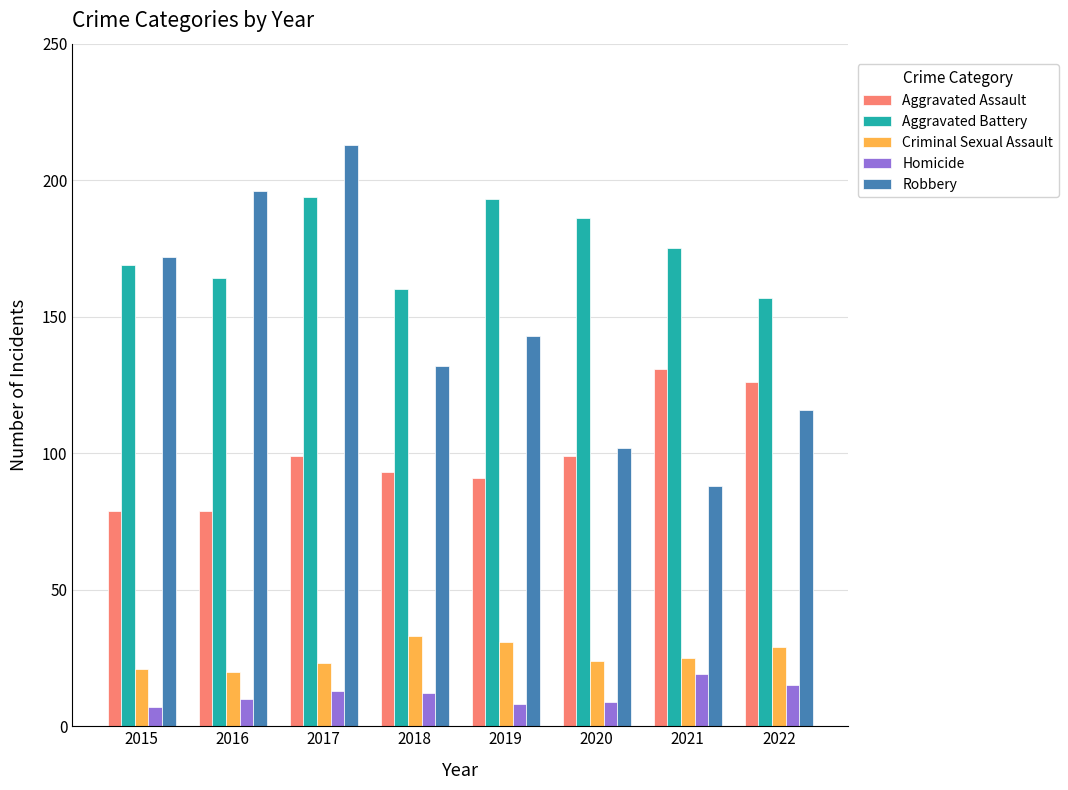

Between 2016 and 2018, which series saw the biggest shift?

Robbery